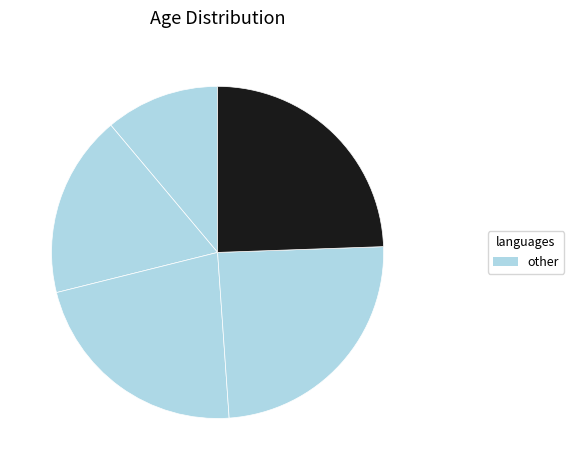

How many slices are in this pie chart?

5